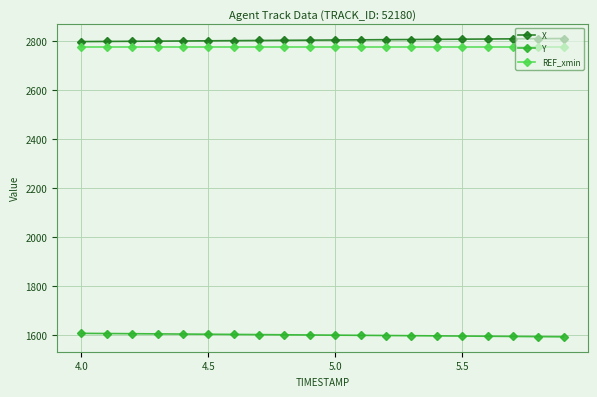

What is the smallest value displayed?

1593.8